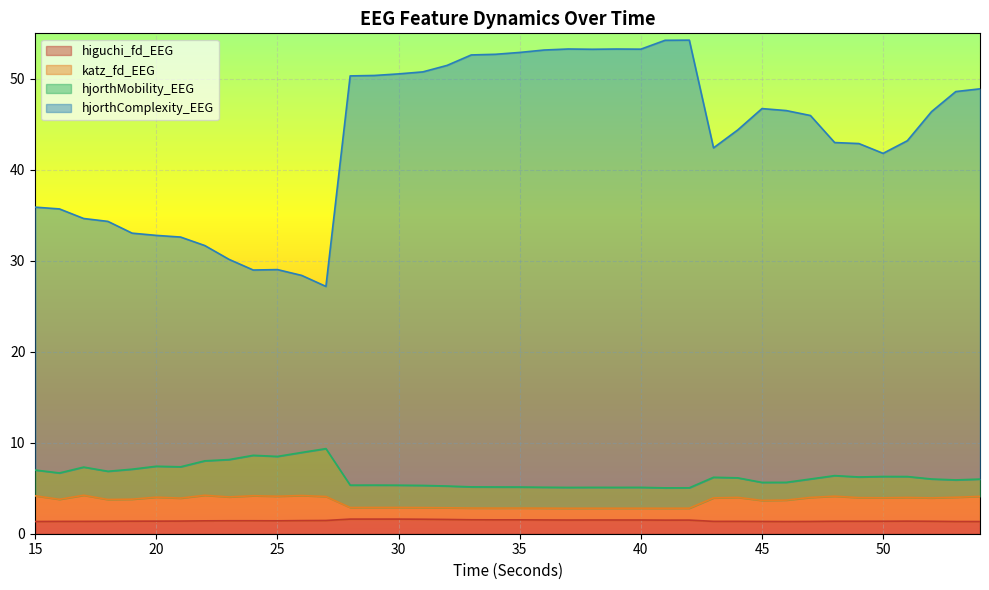

What is the maximum value for higuchi_fd_EEG?

1.6